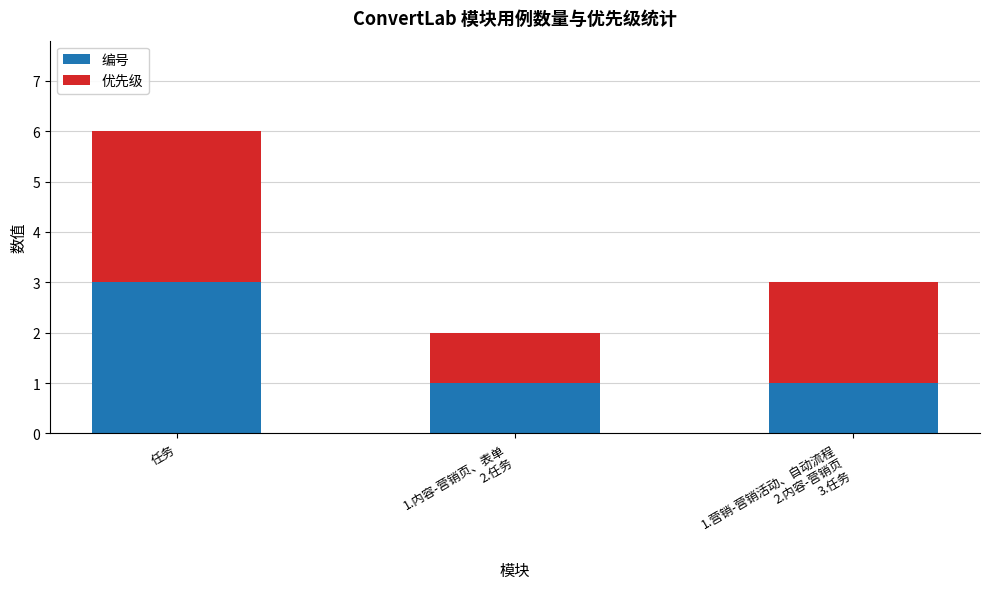

What is the total value across all series at 1.营销-营销活动、自动流程
2.内容-营销页
3.任务?

3